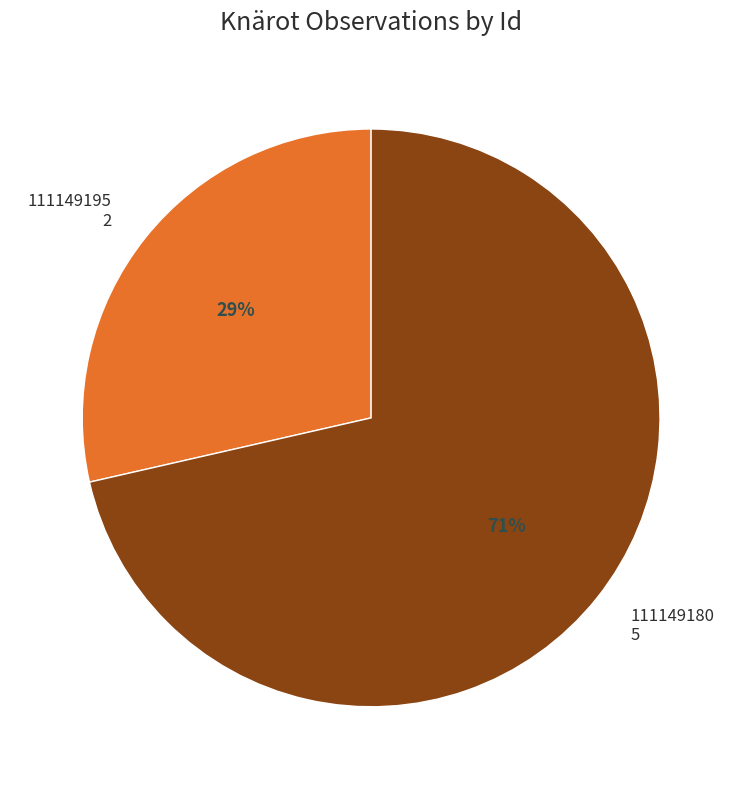

Is there a majority slice in this chart?

Yes